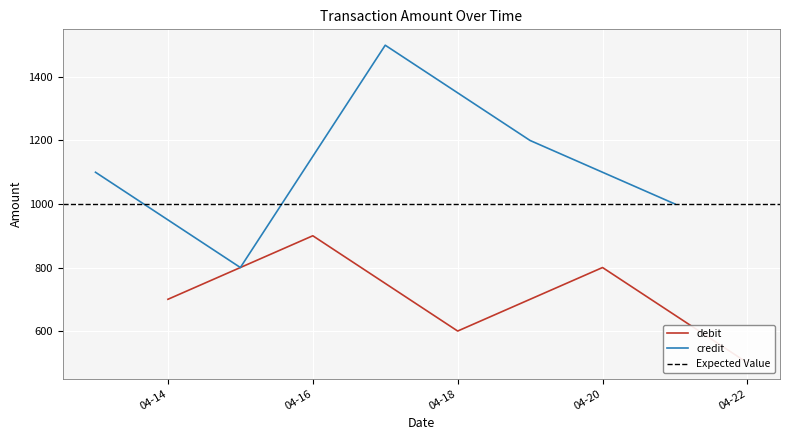

Reading right to left, what are all the values shown in this chart?

debit: 700	900	600	800	500
credit: 1100	800	1500	1200	1000